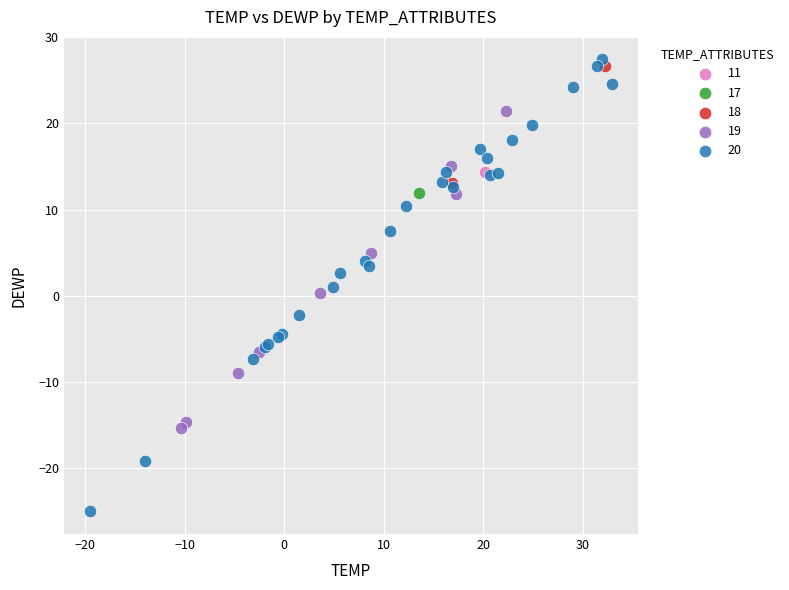

Which series reaches the maximum Y coordinate?

20